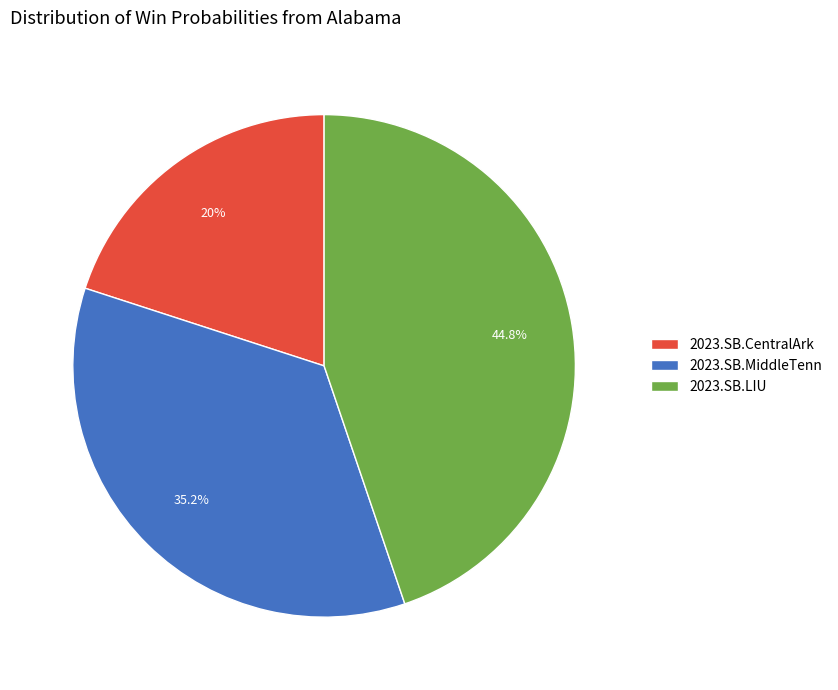

To the nearest percent, what is the difference between the largest and smallest slice percentages?

25%